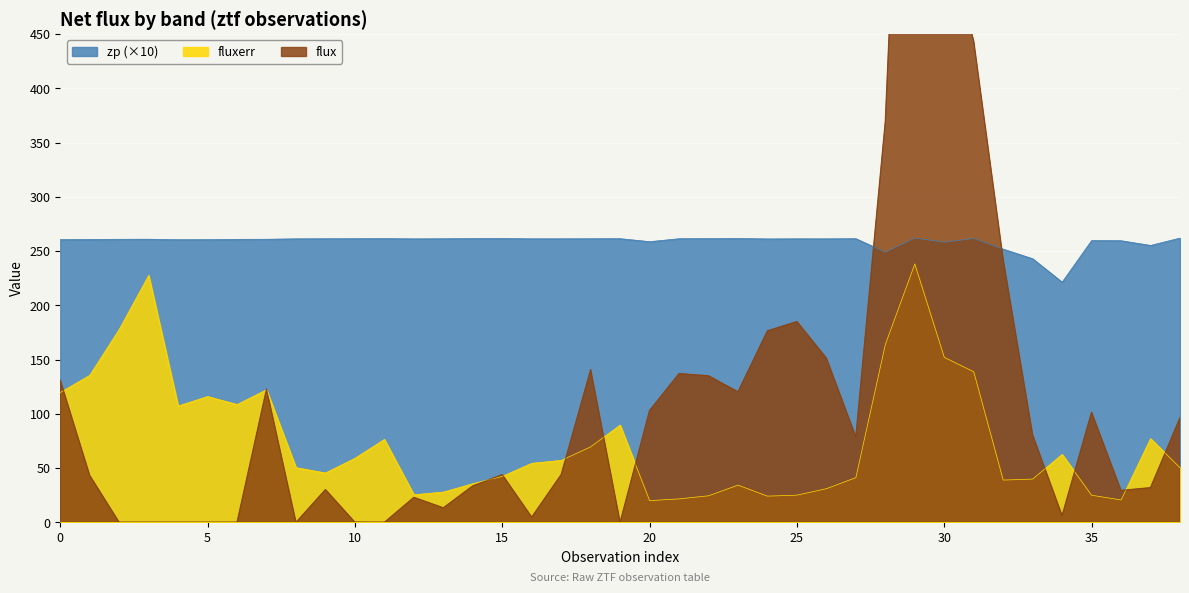

At which label does fluxerr reach its peak?

29